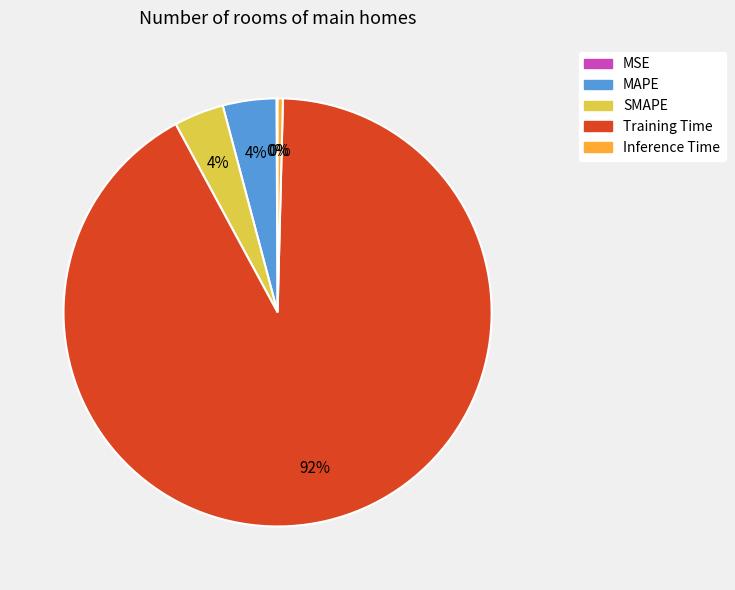

Which category has the biggest portion of the pie?

Training Time